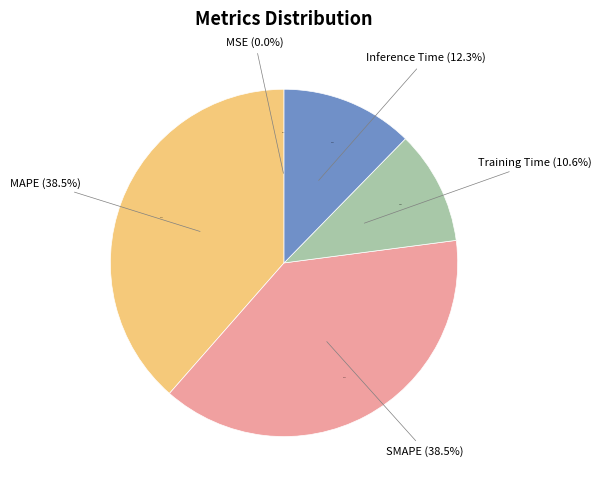

Which category has the biggest portion of the pie?

SMAPE